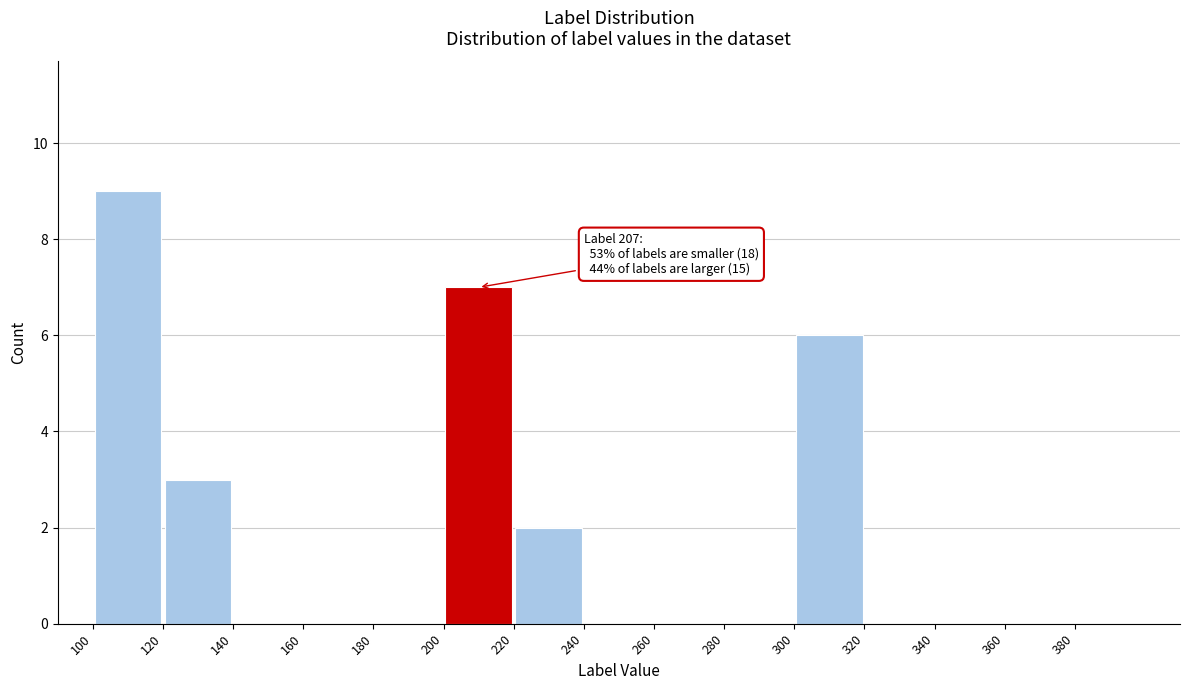

Over which range of the x-axis is the bar tallest?

100 to 120